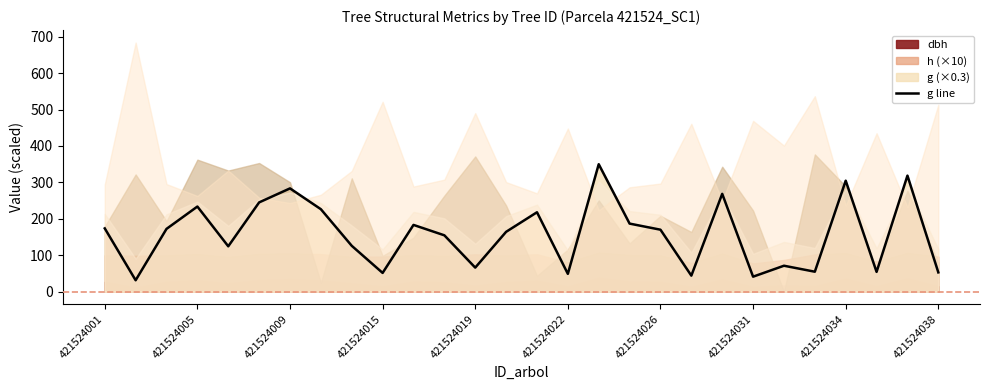

True or false: there are more than 0 points higher than both neighbors.

True